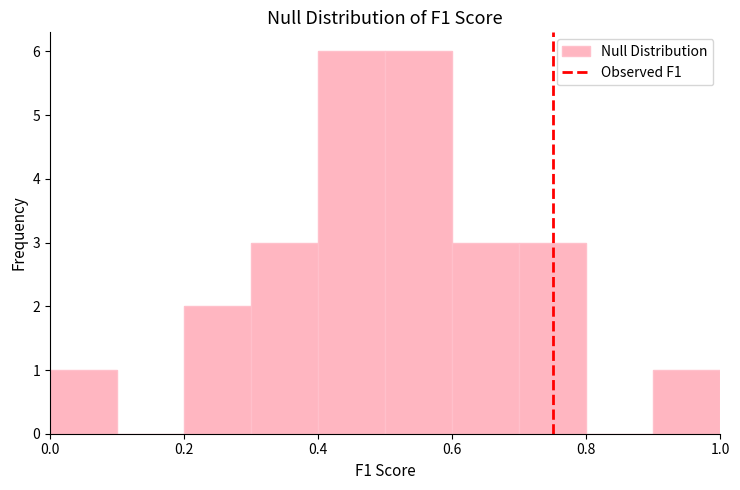

What is the height of the bar covering 0.4 to 0.5 on the x-axis? The values are not printed on the chart, so give them approximately, as read against the axis.

6